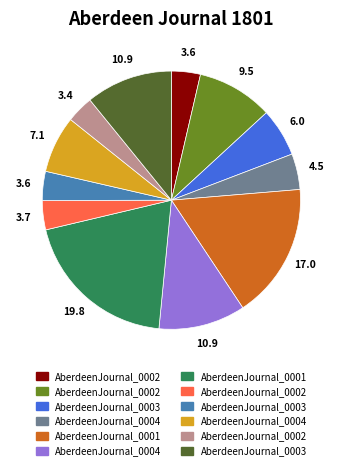

Is there a majority slice in this chart?

No